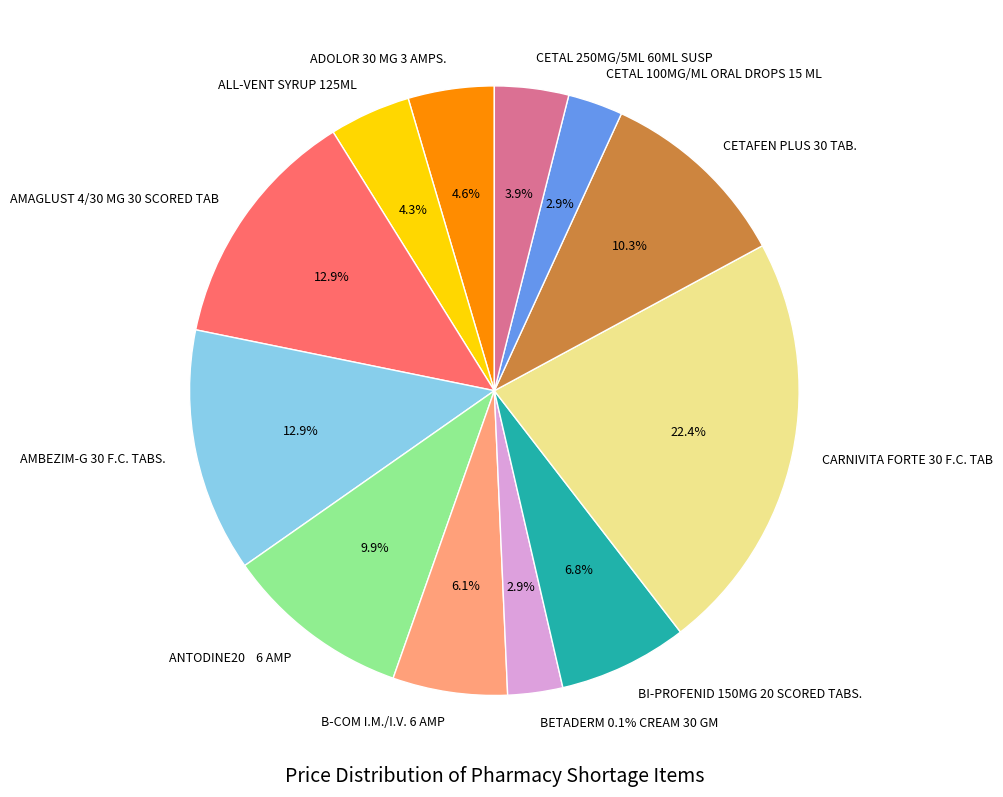

Count the number of slices in the pie.

12